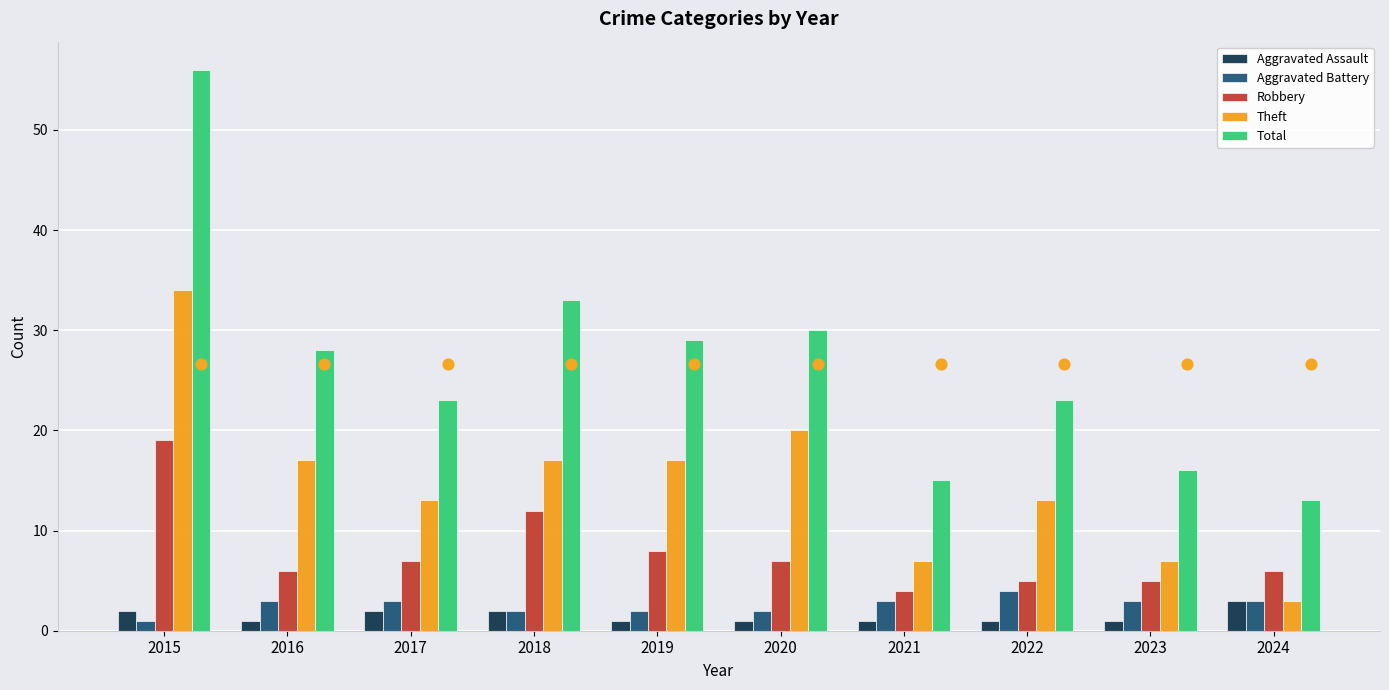

Is the value of Robbery at 2017 greater than the value of Theft at 2020?

No